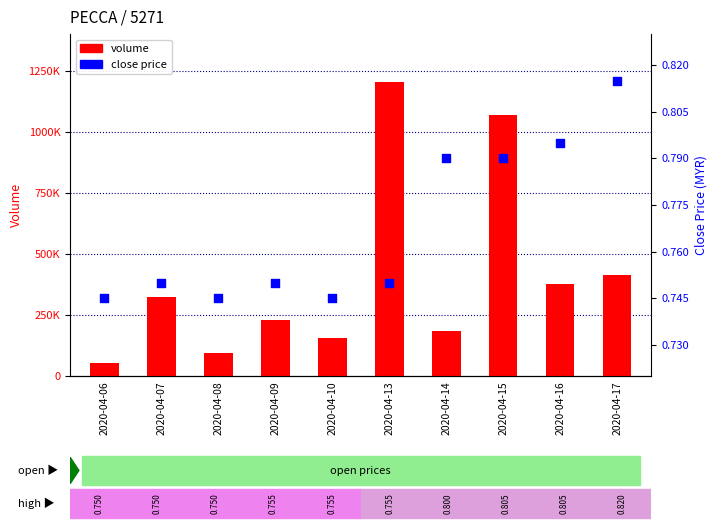

Which series reaches the maximum Y coordinate?

volume